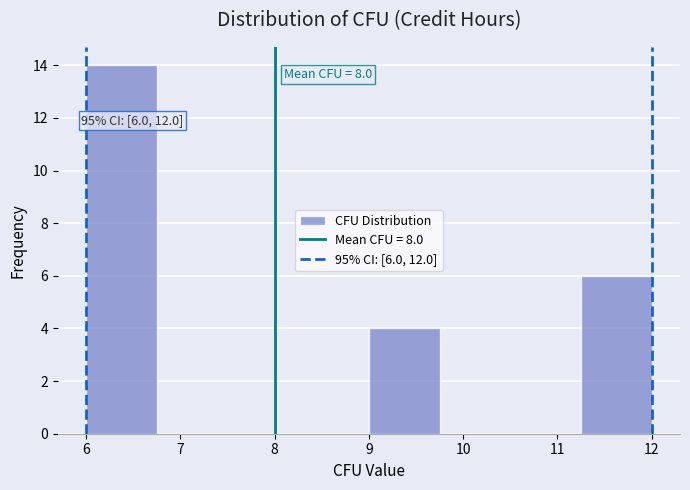

Which range on the x-axis has the tallest bar?

6.00 to 6.75